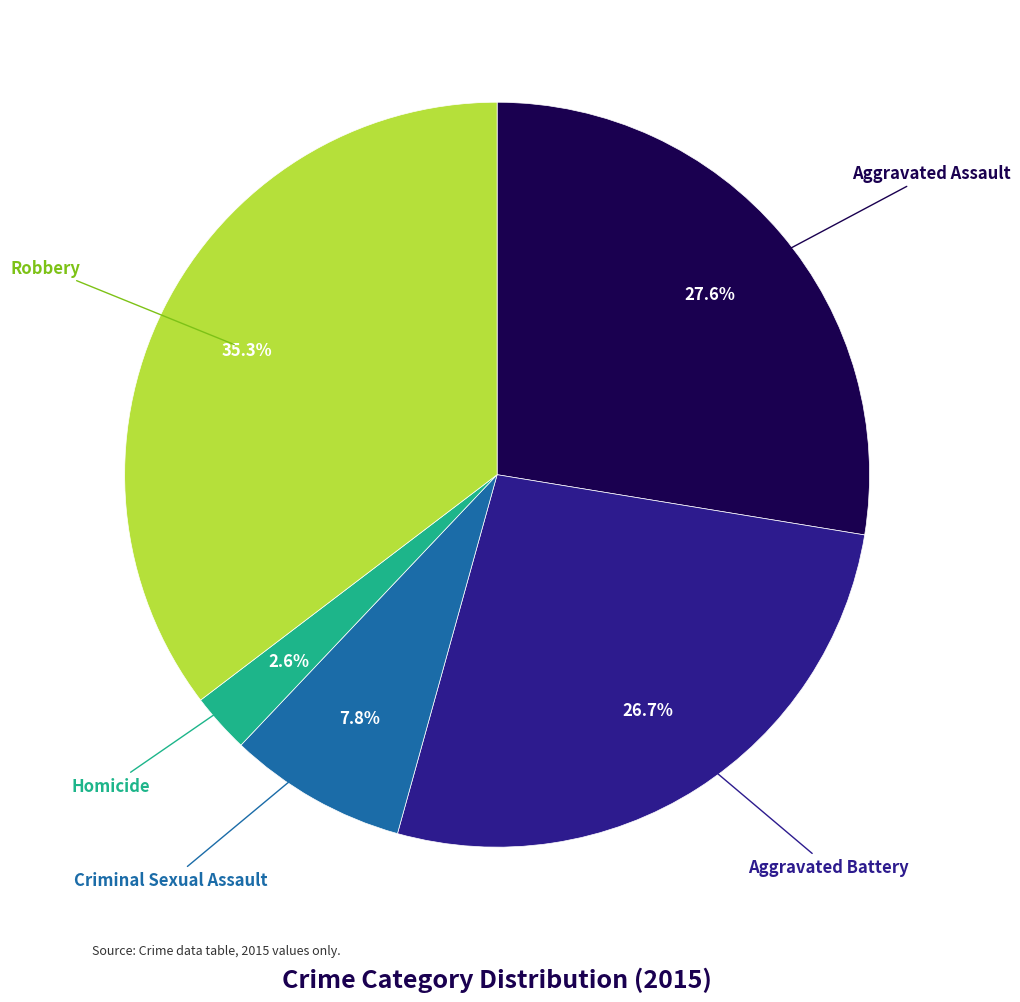

Is there any slice that represents more than half of the pie?

No